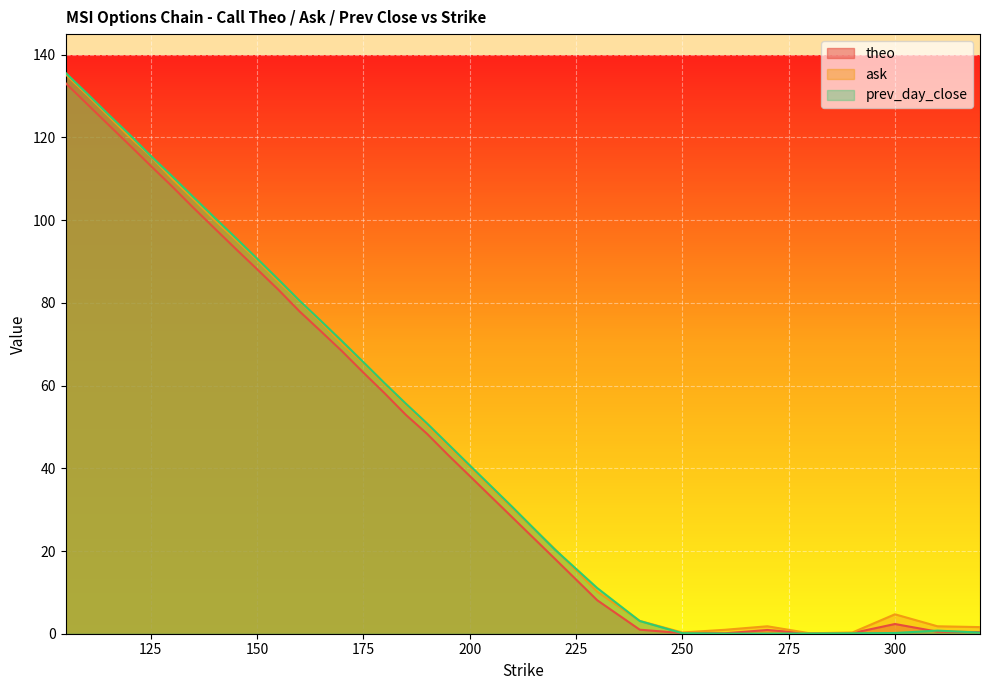

At 320, list the series in order from largest to smallest.

ask, theo, prev_day_close